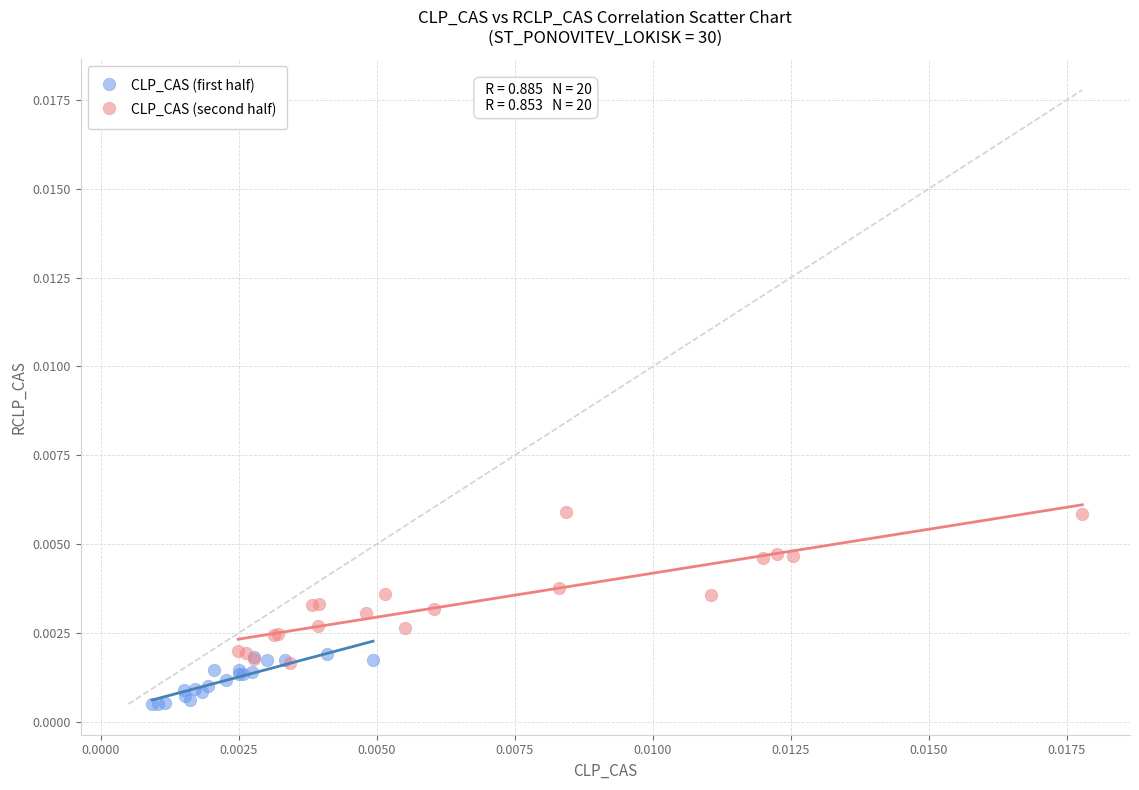

Which series contains the highest Y value?

CLP_CAS (second half)